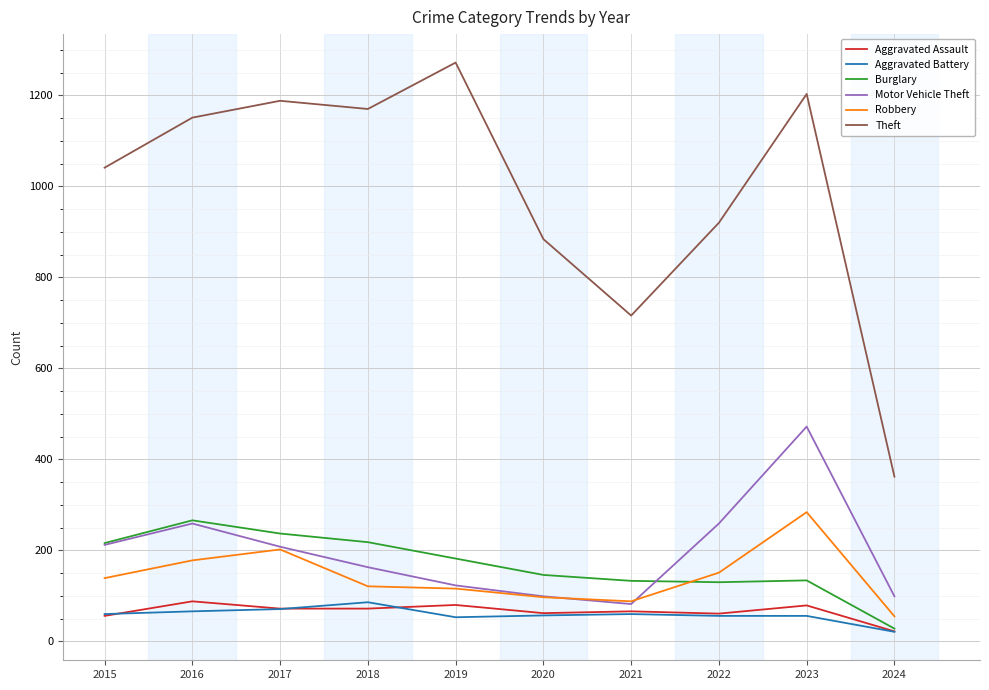

What is the highest value of the Burglary series?

266